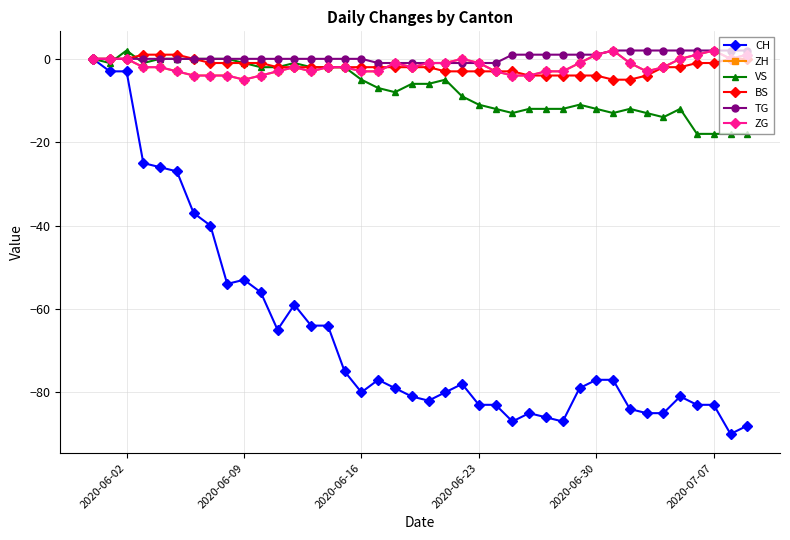

Is this an area chart (filled region under the line)?

No